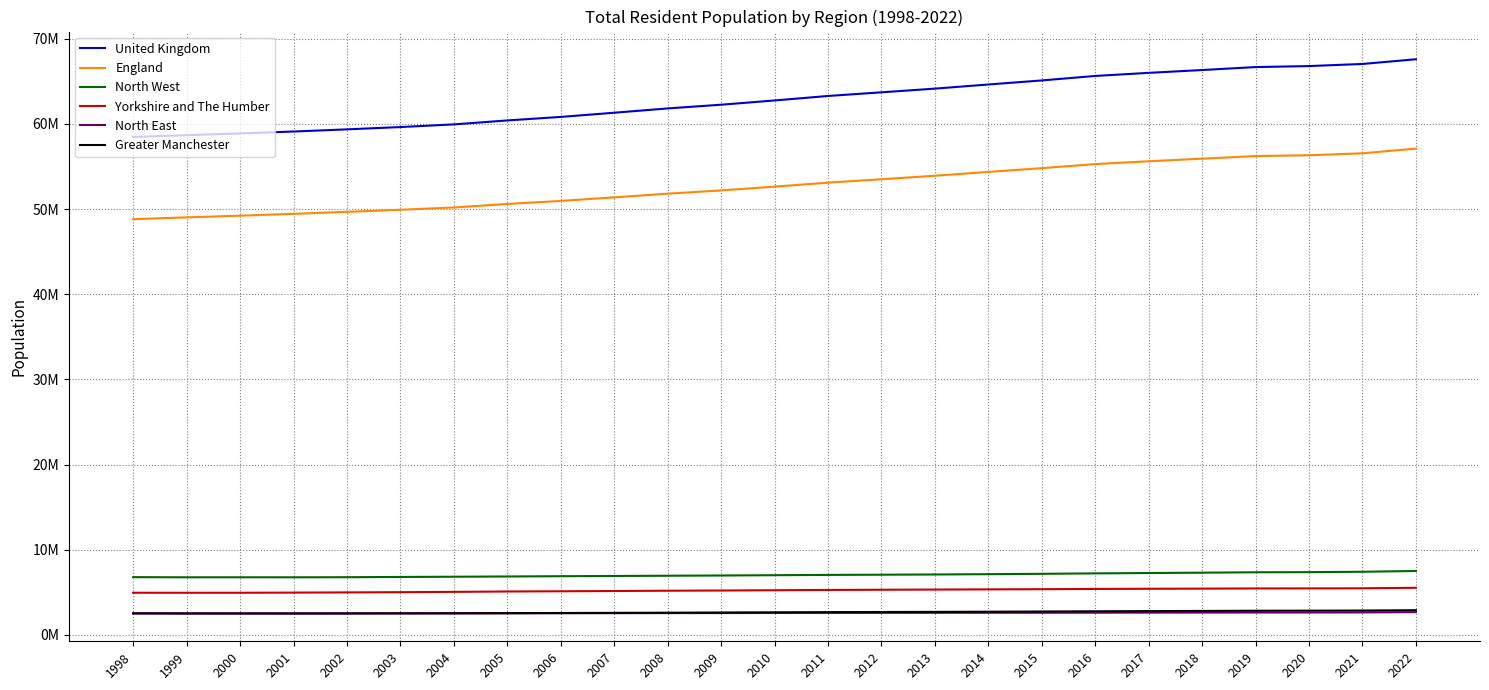

Does the chart display data point markers on the line(s)?

No